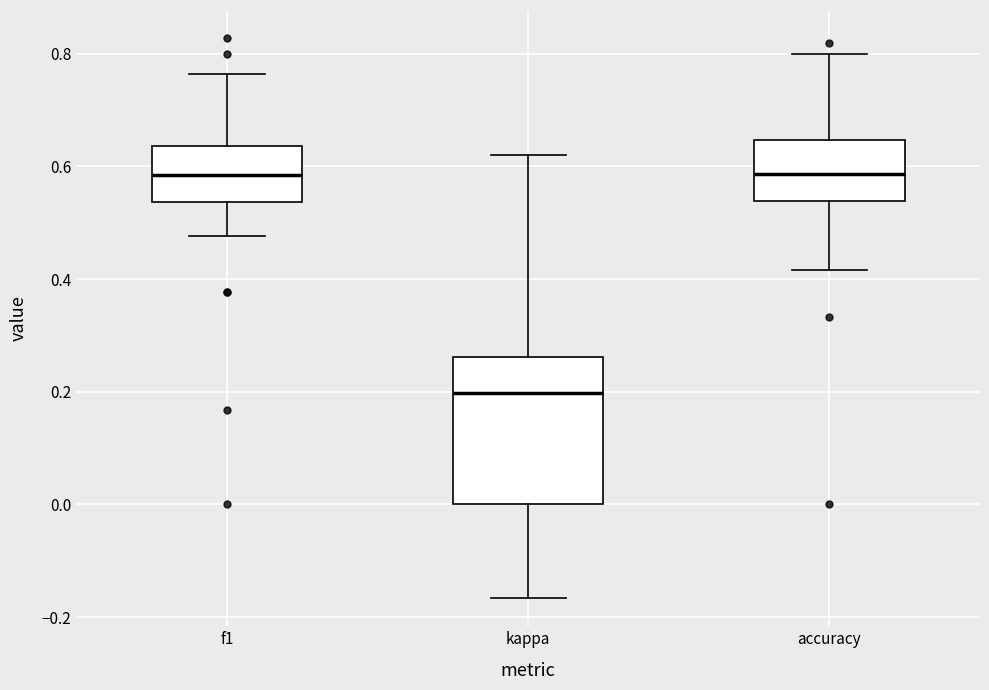

Reading left to right, transcribe this box plot: for each box, give where its median line is, the range the box spans, and where its two whiskers end, as read against the y-axis. The values are not printed on the chart, so give them approximately, as read against the axis.

f1: median 0.58, box 0.54 to 0.64, whiskers 0.48 to 0.76
kappa: median 0.20, box 0.00 to 0.26, whiskers -0.16 to 0.62
accuracy: median 0.58, box 0.54 to 0.64, whiskers 0.42 to 0.80